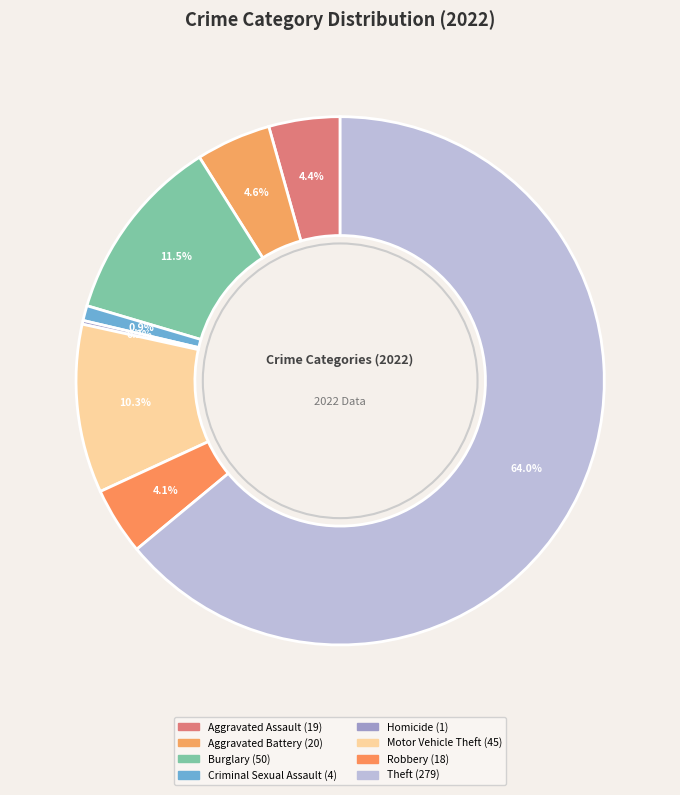

Which slice is the smallest?

Homicide